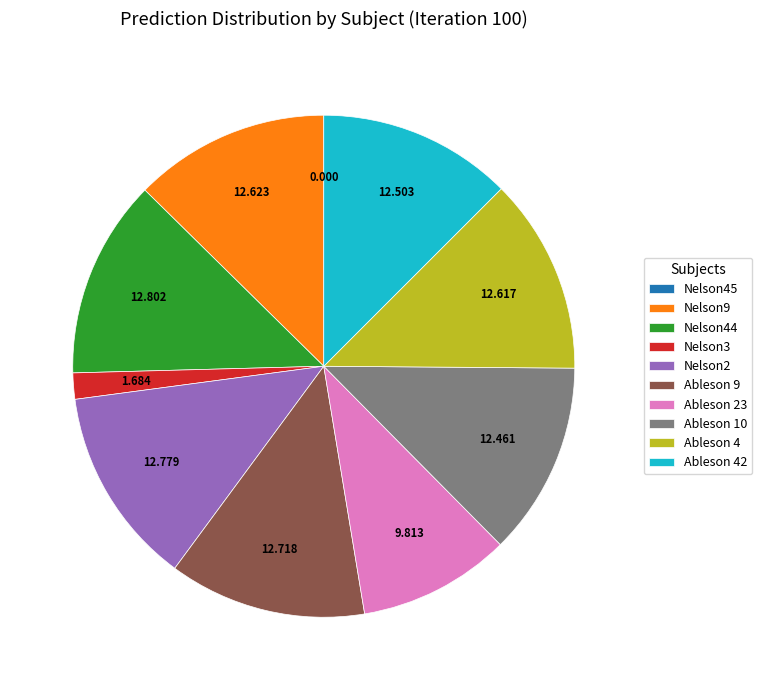

Is the sum of Nelson9 and Nelson3 greater than half?

No